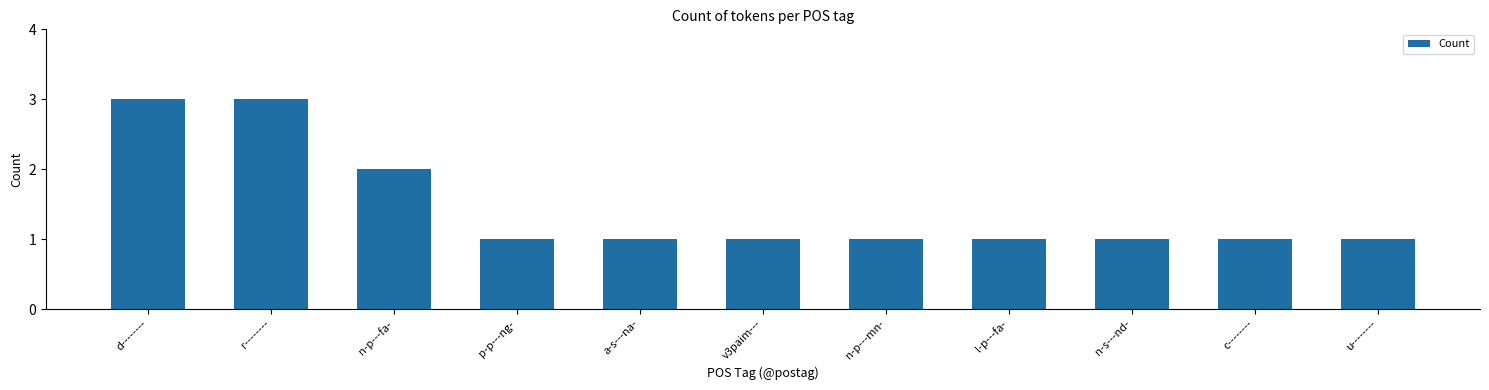

Reading left to right, what are all the values shown in this chart?

d--------=3	r--------=3	n-p---fa-=2	p-p---ng-=1	a-s---na-=1	v3paim---=1	n-p---mn-=1	l-p---fa-=1	n-s---nd-=1	c--------=1	u--------=1